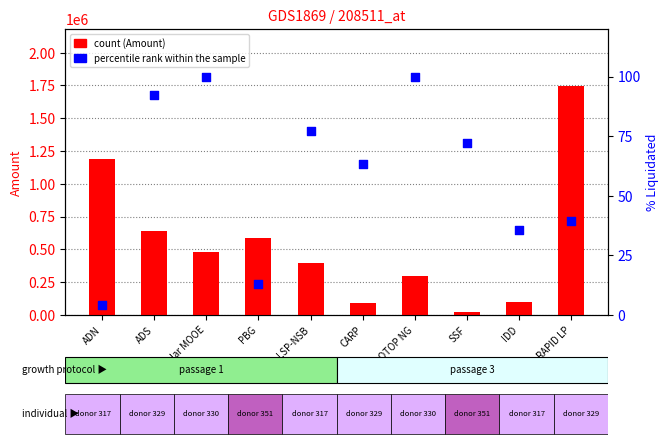

At how many categories does at least one series exceed 706077?

2